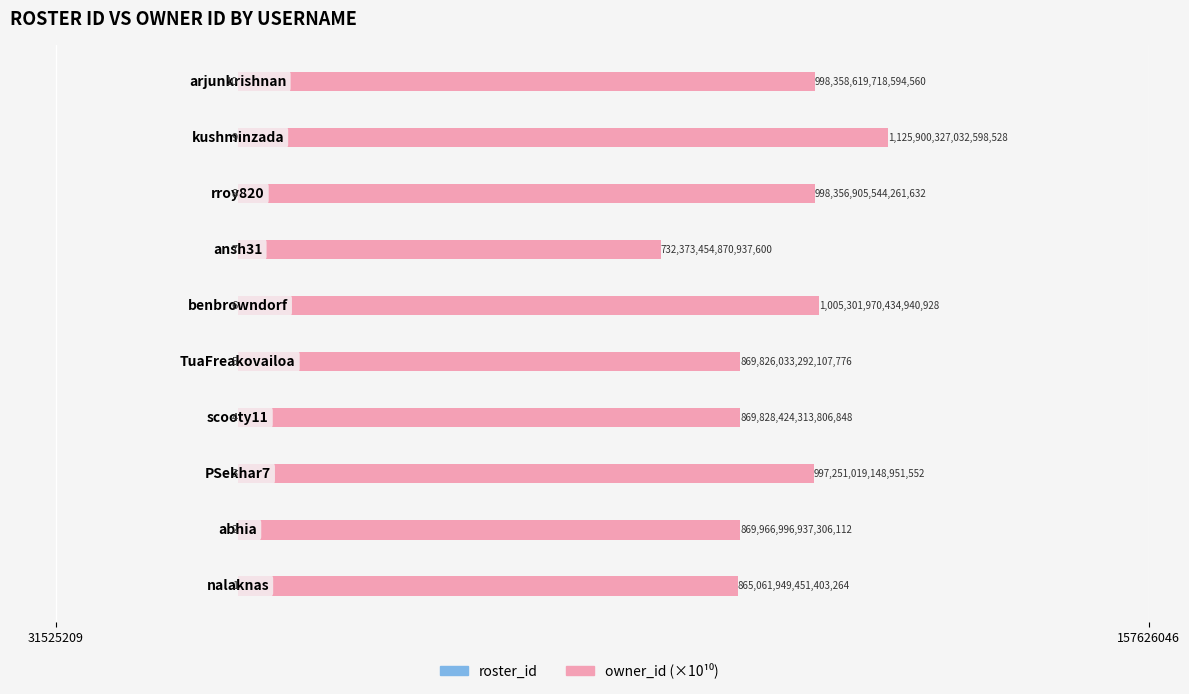

Count the number of data series in this chart.

2